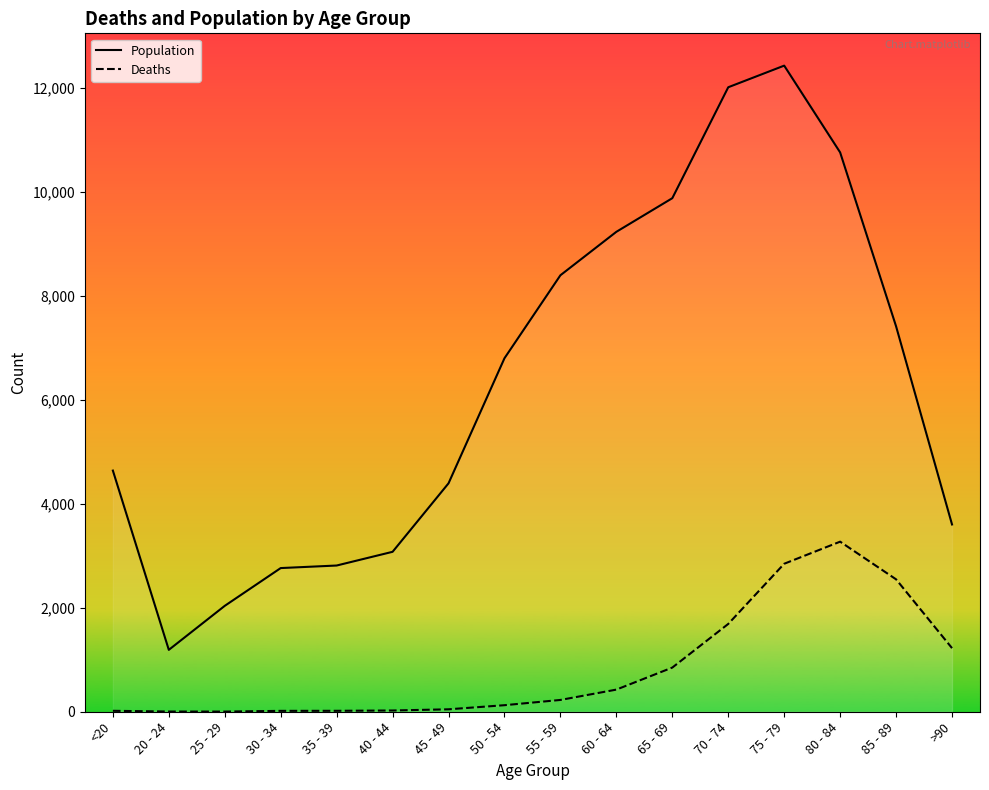

True or false: Deaths and Population cross at least once.

False